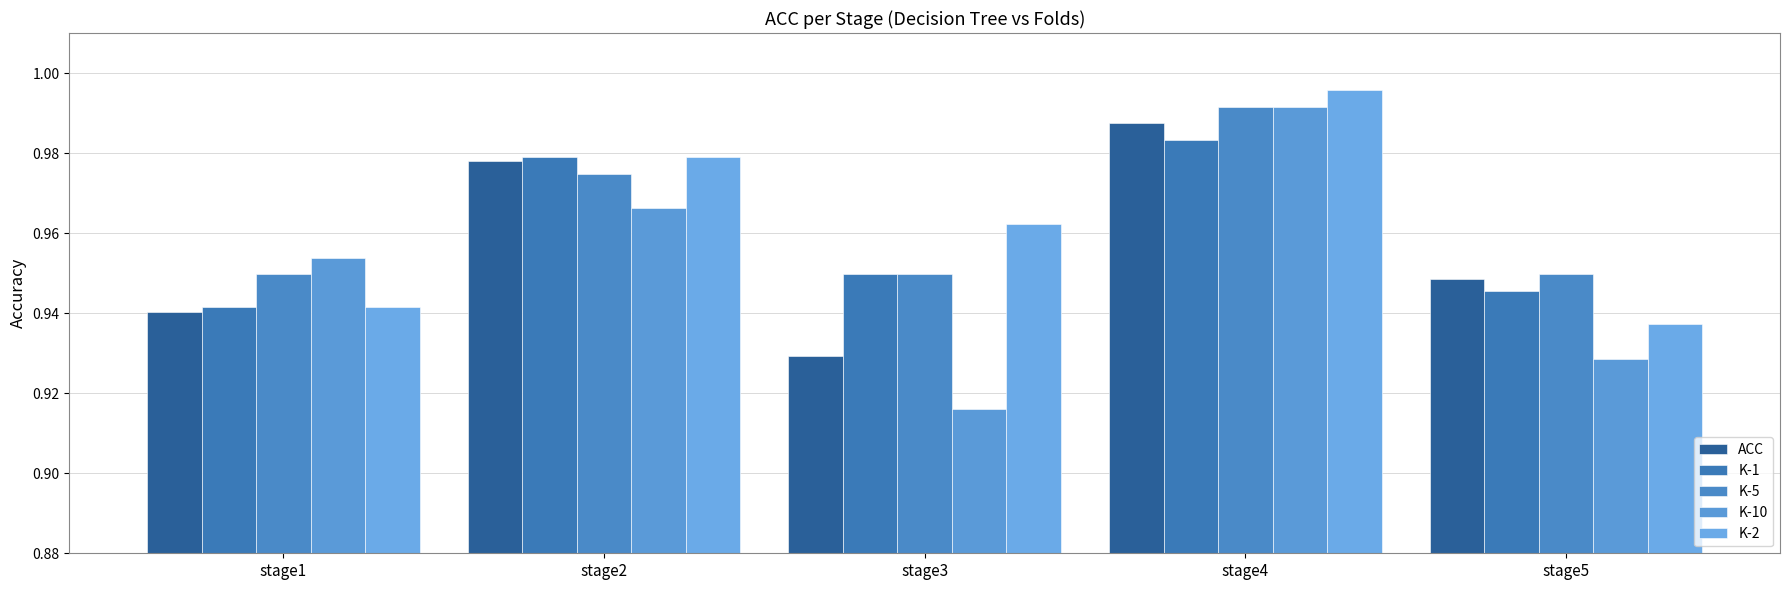

What is the difference between the maximum and second lowest values in the K-10 series?

0.1